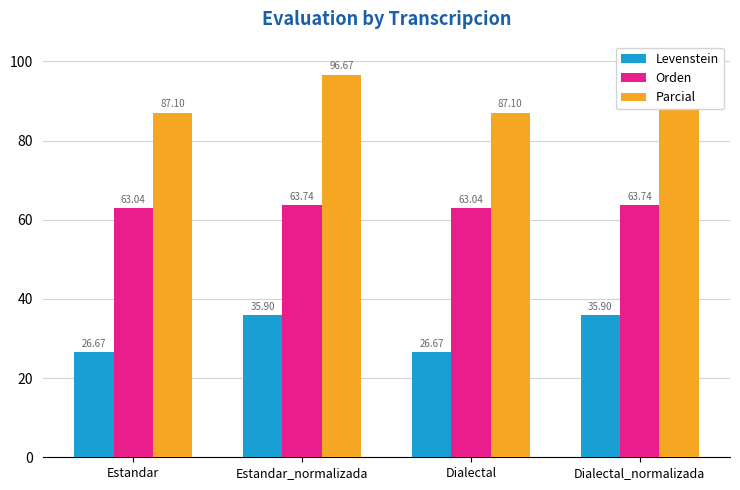

Which series has the largest range (max minus min)?

Parcial